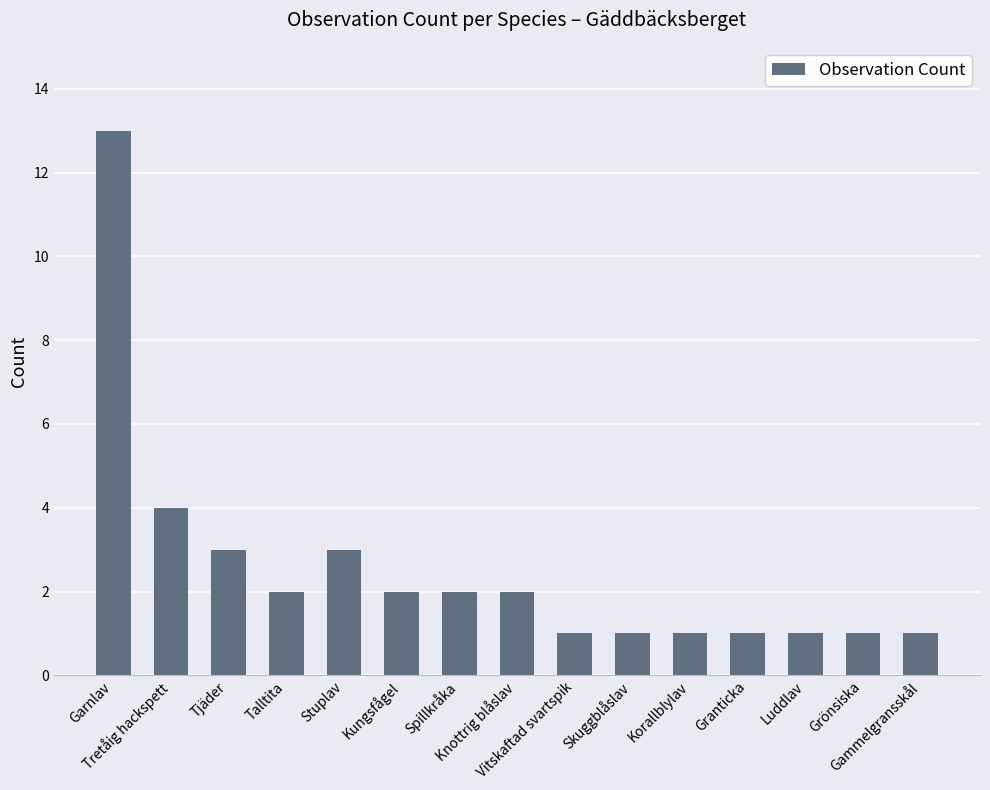

Reading right to left, list all the values displayed in this chart.

Gammelgransskål=1	Grönsiska=1	Luddlav=1	Granticka=1	Korallblylav=1	Skuggblåslav=1	Vitskaftad svartspik=1	Knottrig blåslav=2	Spillkråka=2	Kungsfågel=2	Stuplav=3	Talltita=2	Tjäder=3	Tretåig hackspett=4	Garnlav=13